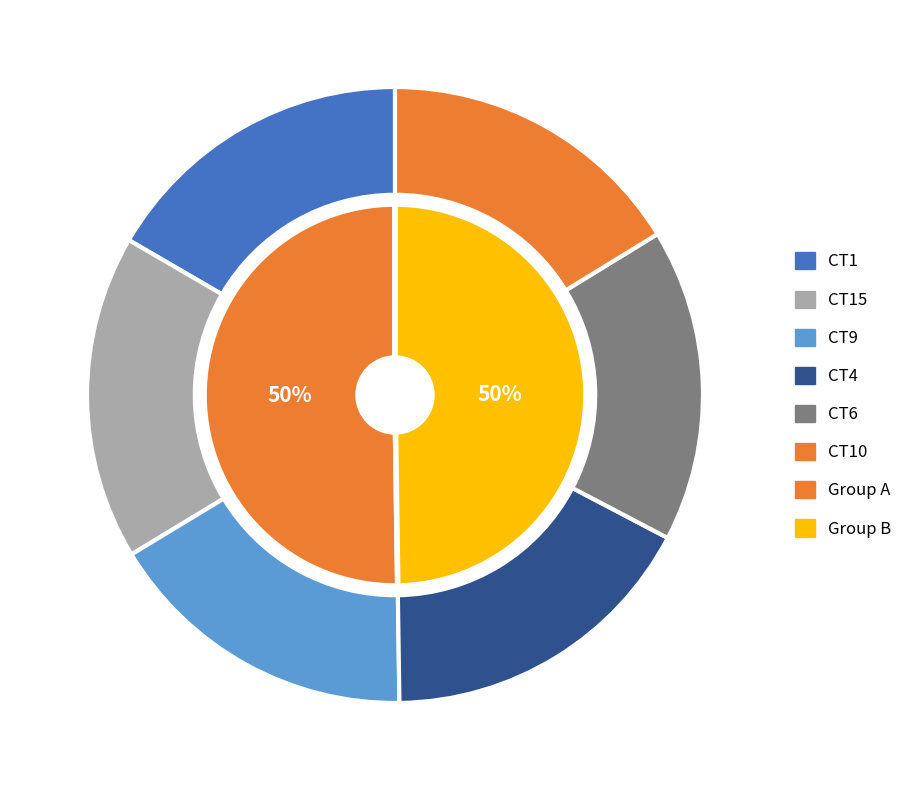

Does any single category account for the majority?

No